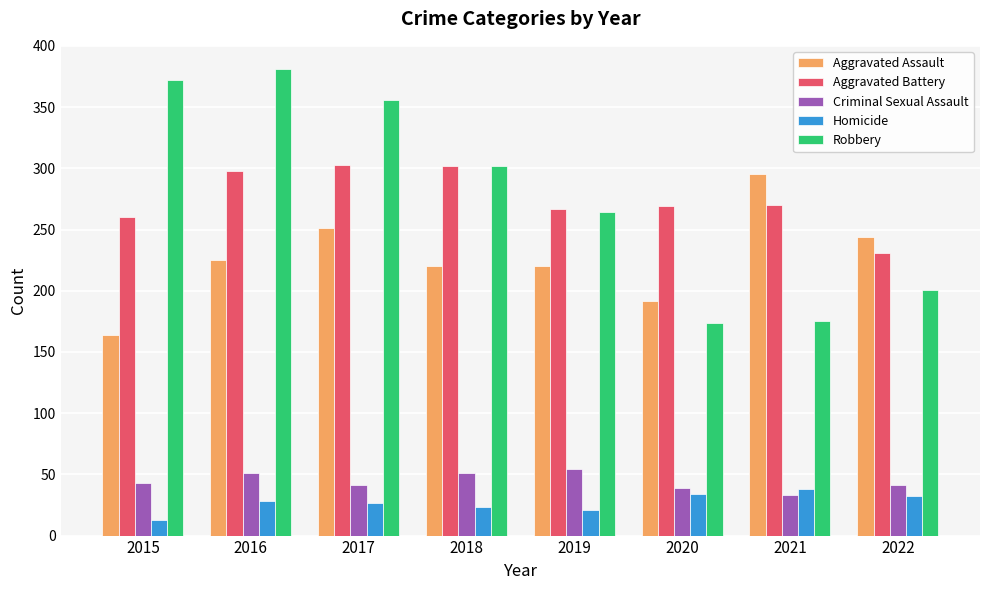

Which series has the largest range (max minus min)?

Robbery